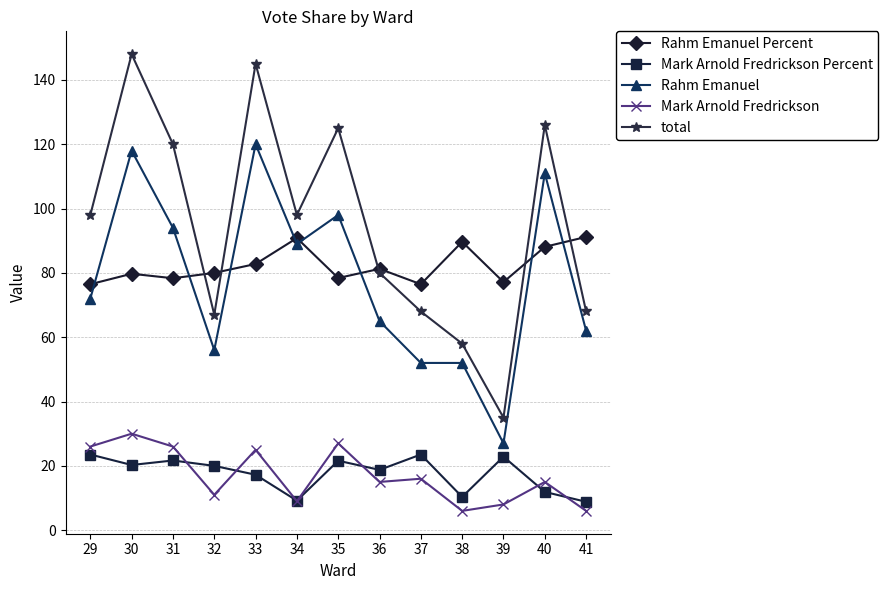

Which series has the largest total across all categories?

total